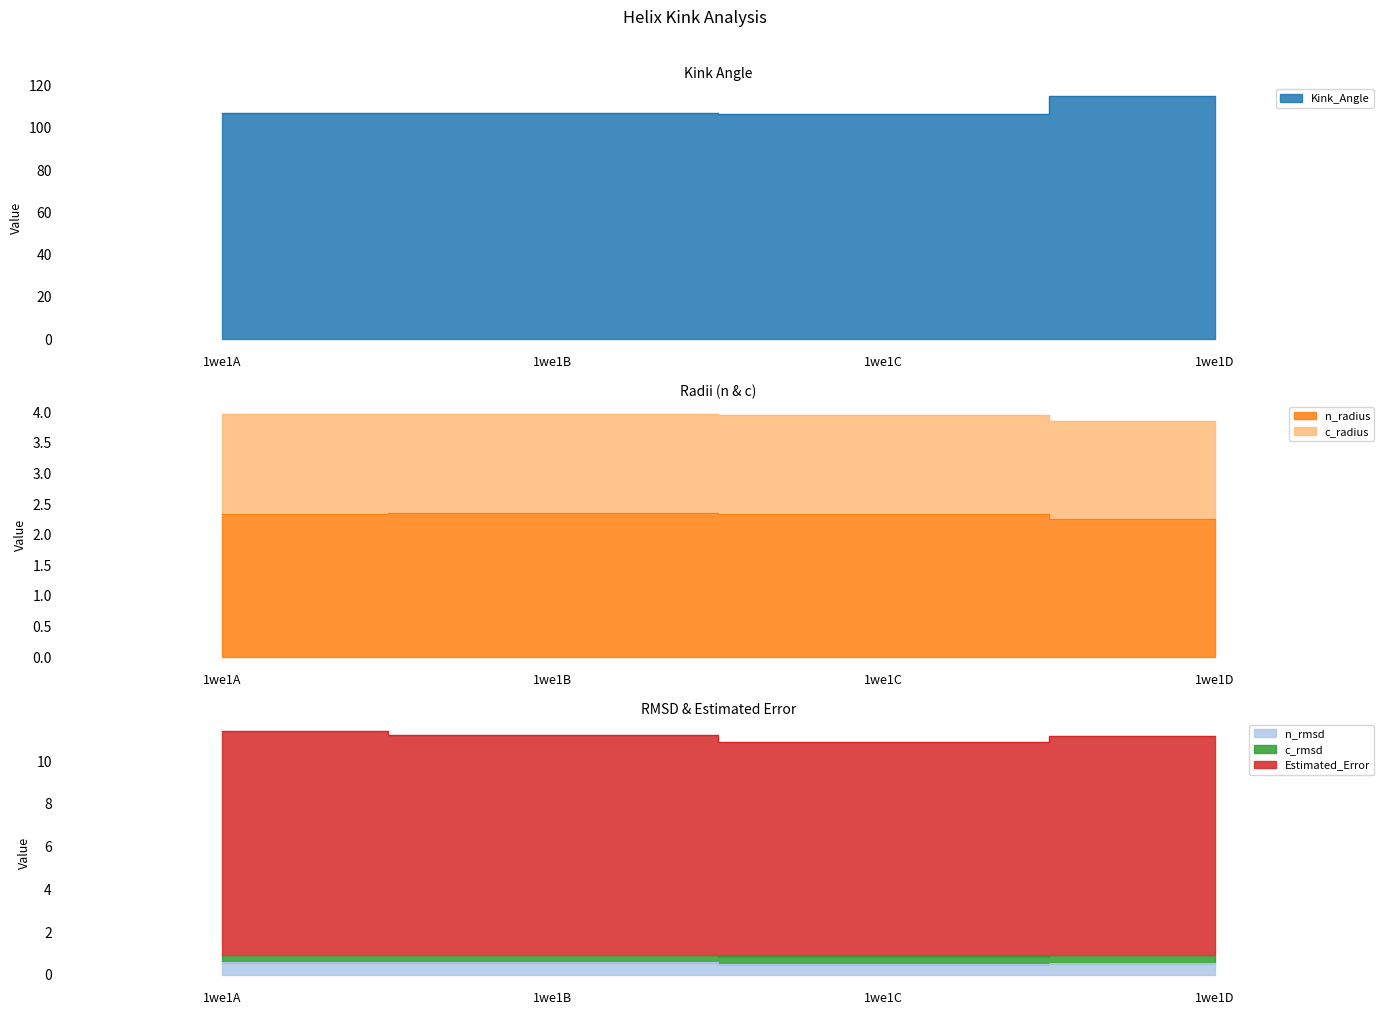

What is the sum of all Kink_Angle values?

435.5